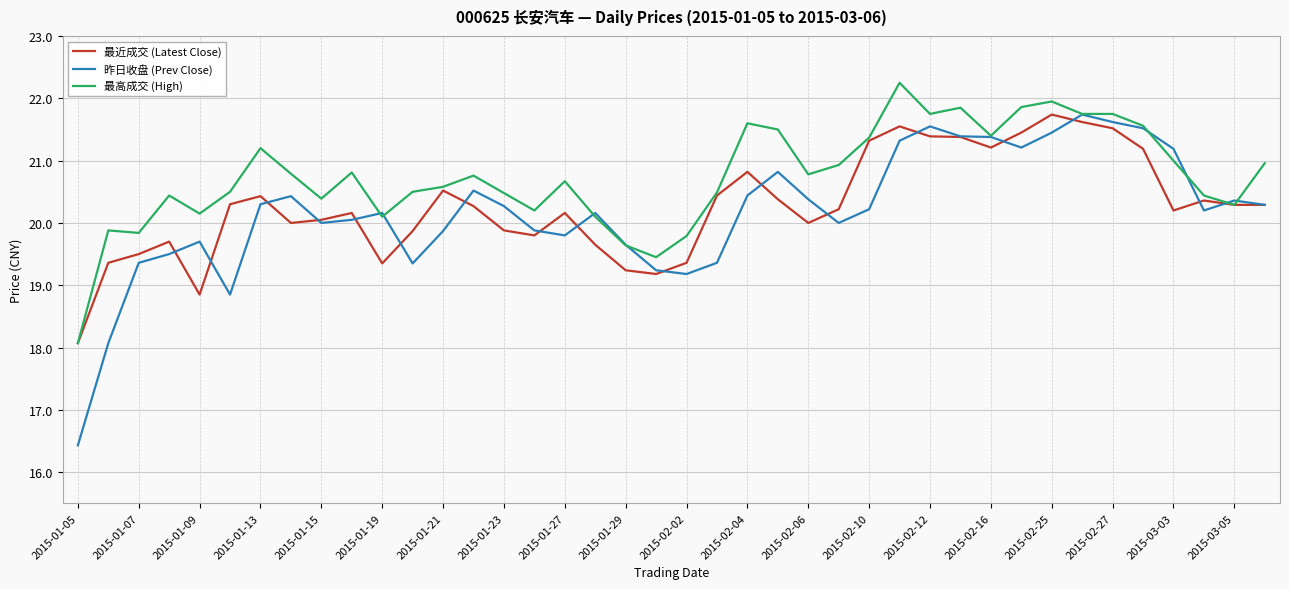

What is the highest value of the 昨日收盘 (Prev Close) series?

21.7